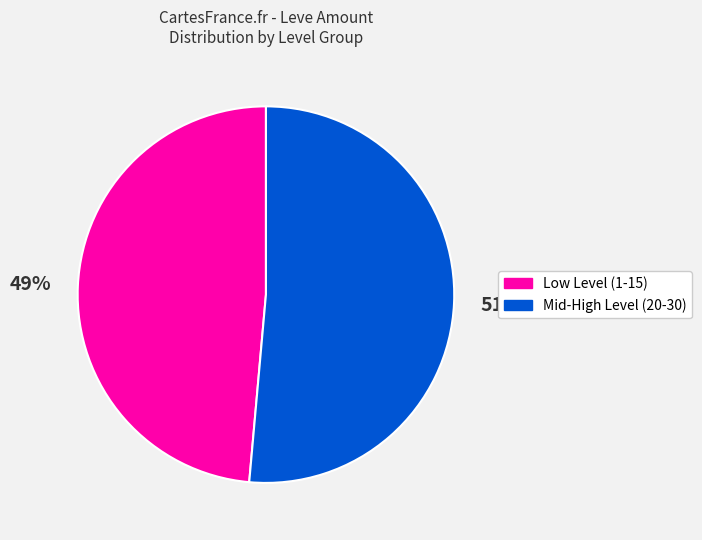

Is there any slice that represents more than half of the pie?

Yes